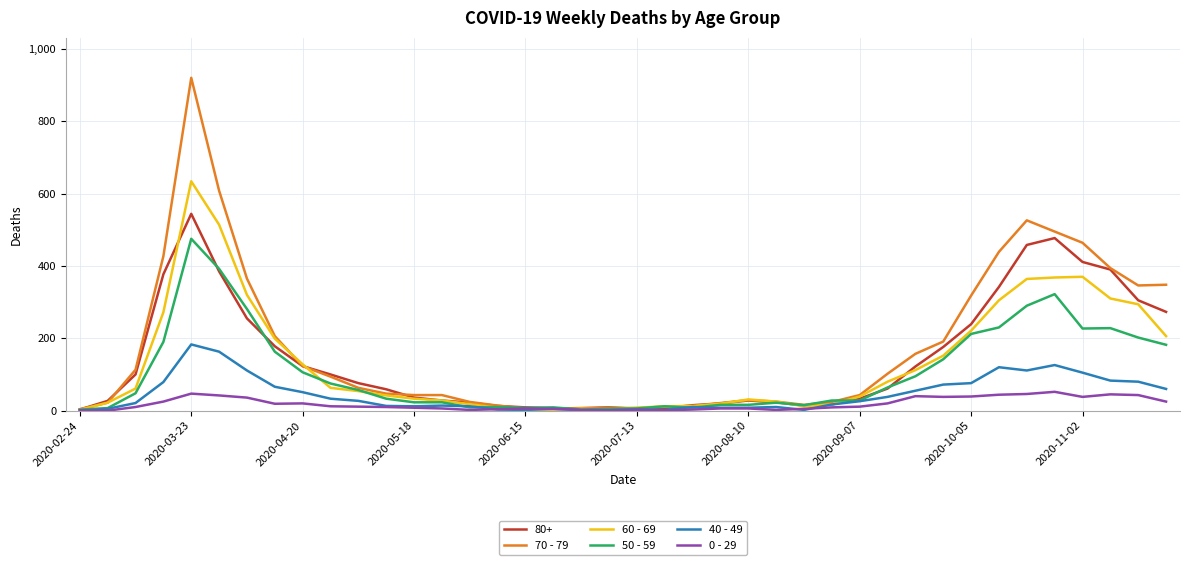

Which series has the widest spread of values?

70 - 79